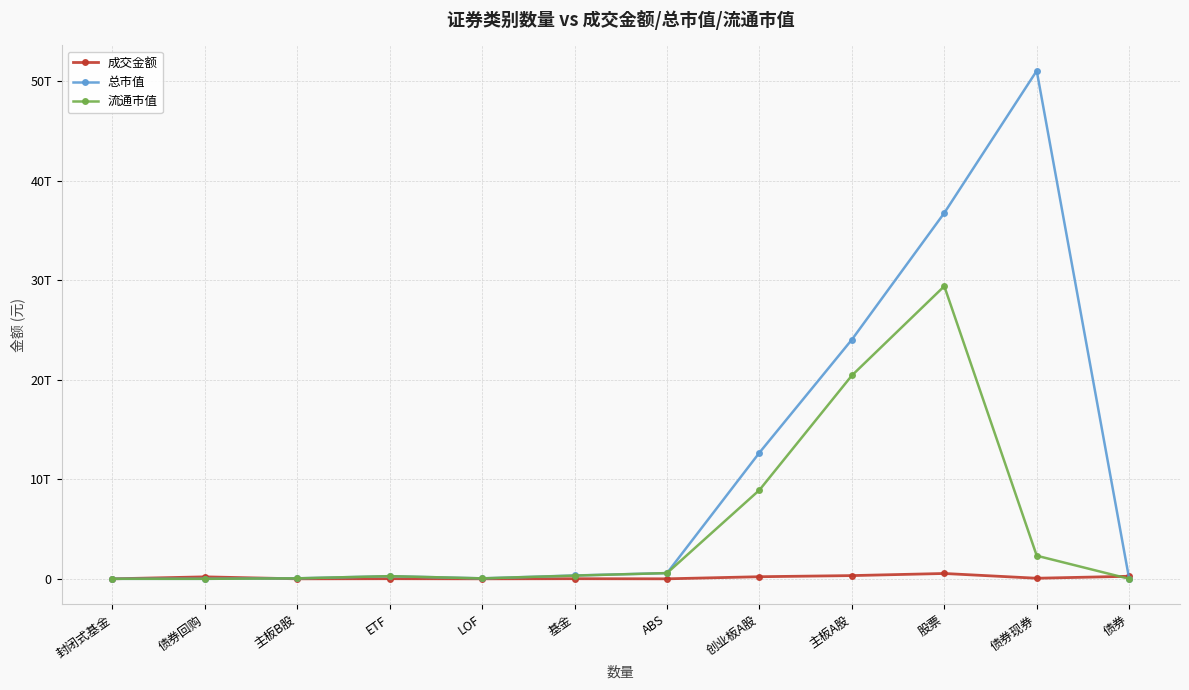

Is this an area chart (filled region under the line)?

No